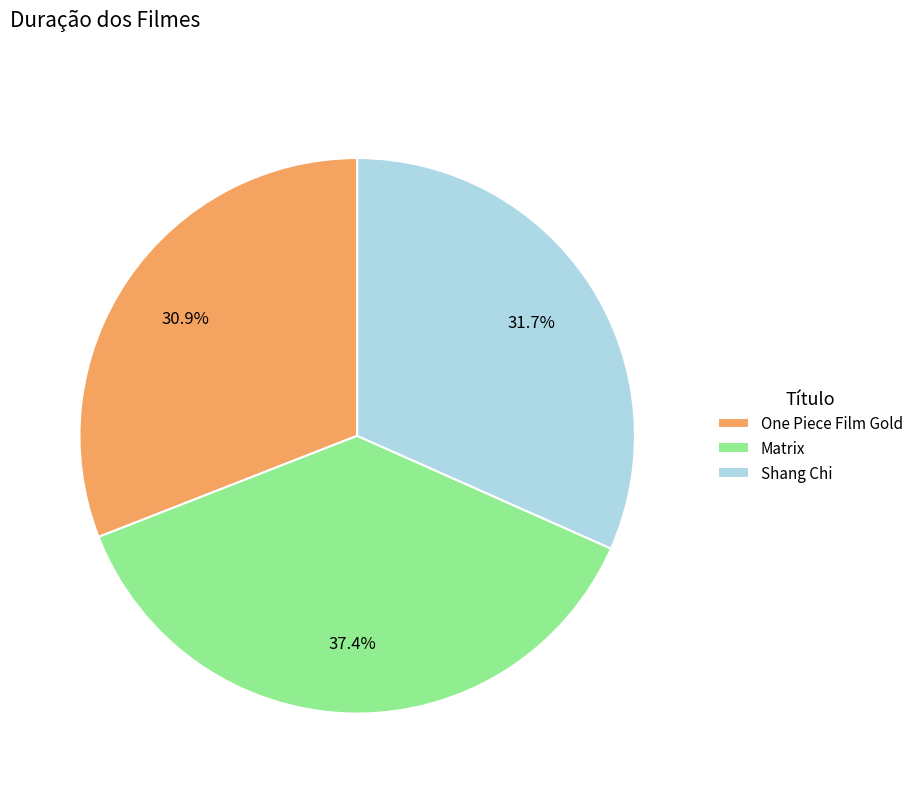

What is the smallest slice in the pie chart?

One Piece Film Gold